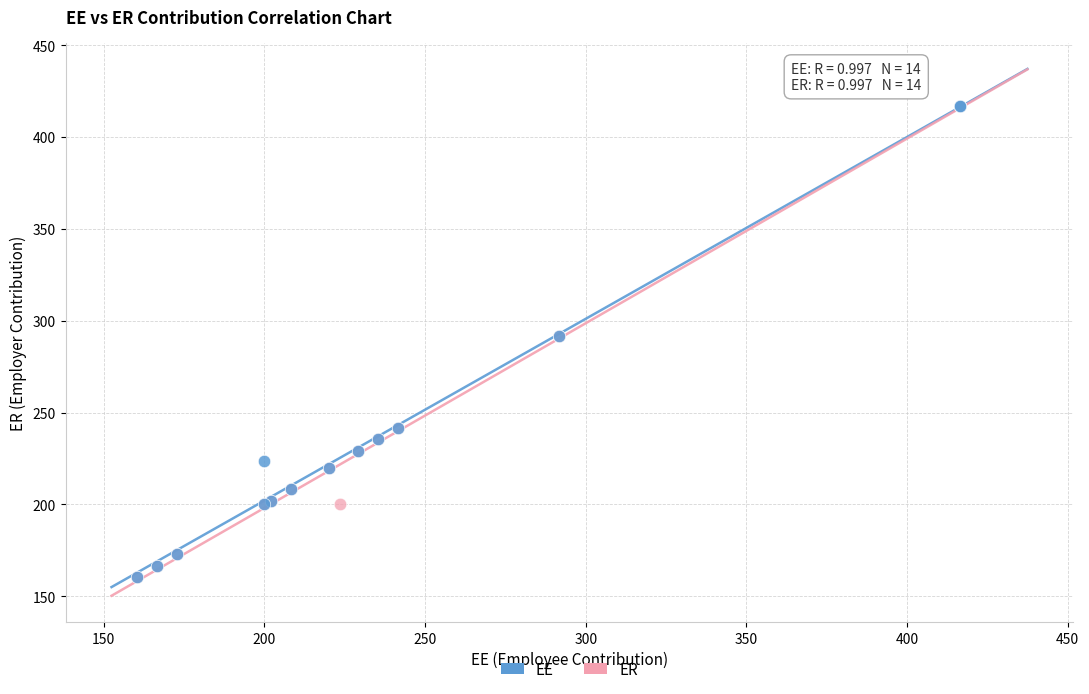

Which series has the largest Y range (max minus min)?

EE